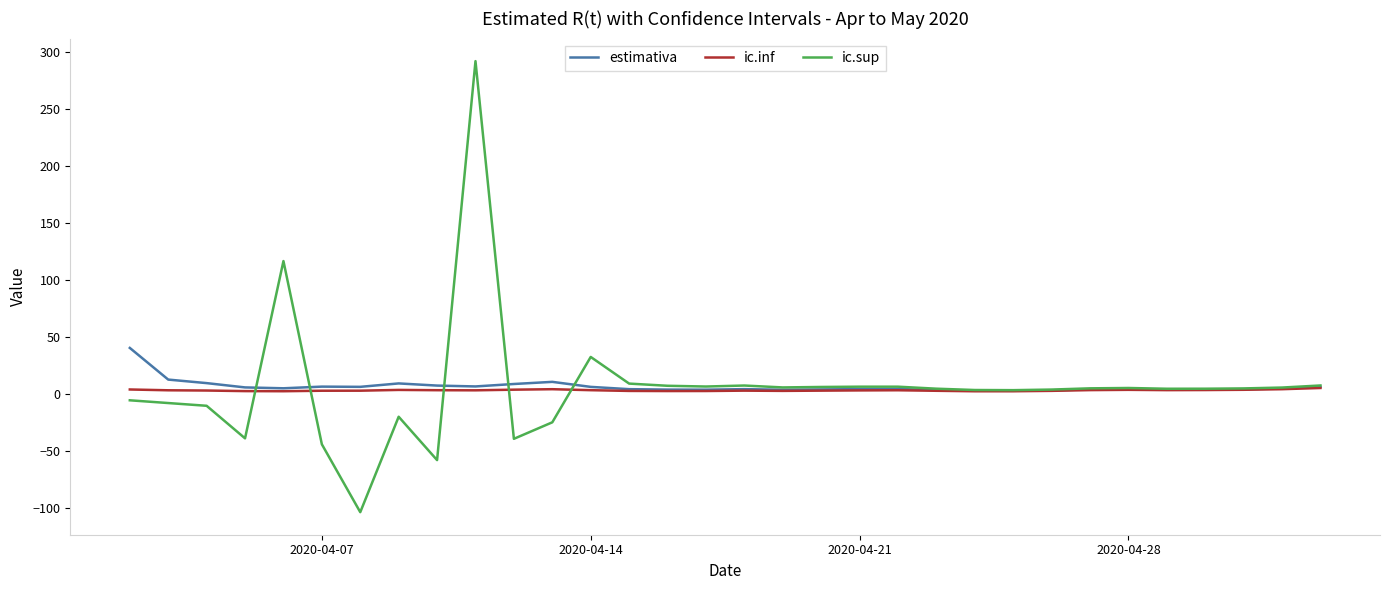

Which series has the widest spread of values?

ic.sup